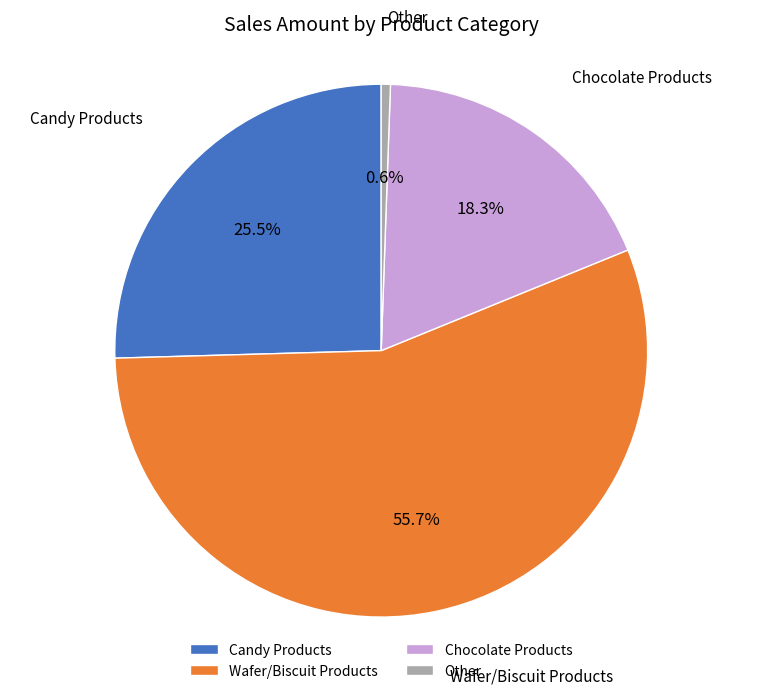

Rank the categories by value from lowest to highest.

Other, Chocolate Products, Candy Products, Wafer/Biscuit Products